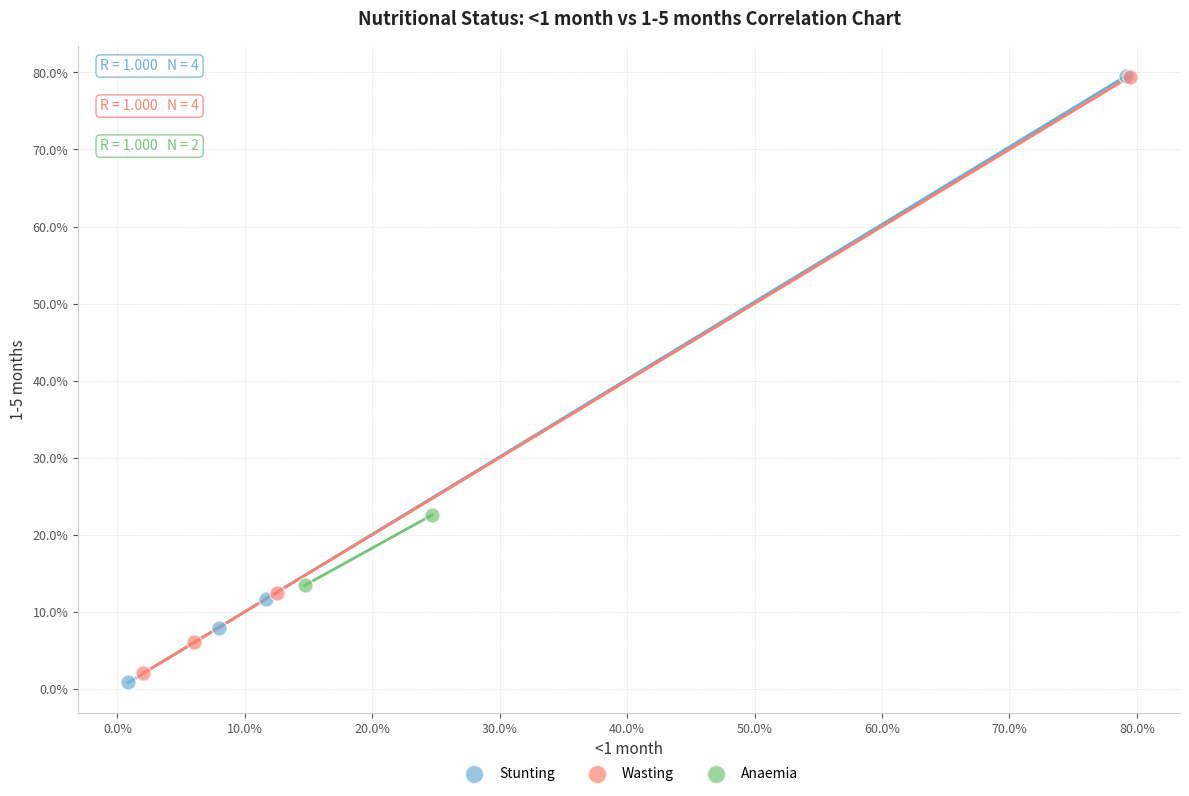

What are all the series names shown in the legend?

Stunting, Wasting, Anaemia